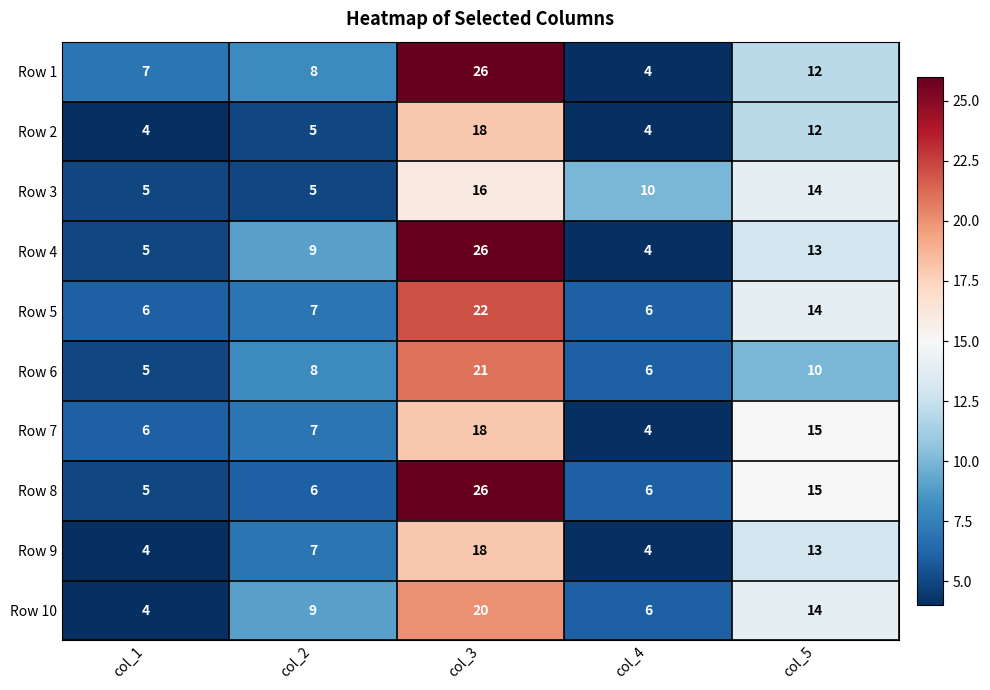

Which series changed the most between col_1 and col_4?

Row 3